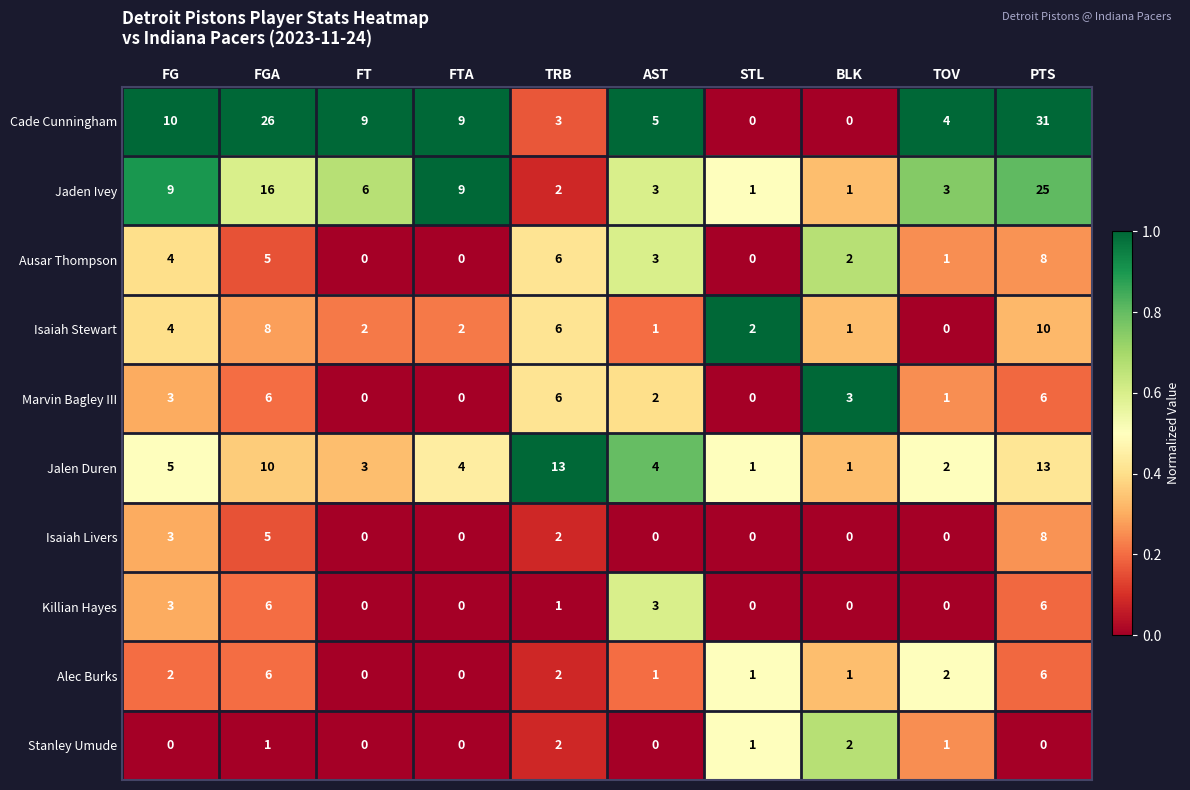

Is it true that Isaiah Livers equals 8 at FGA?

False